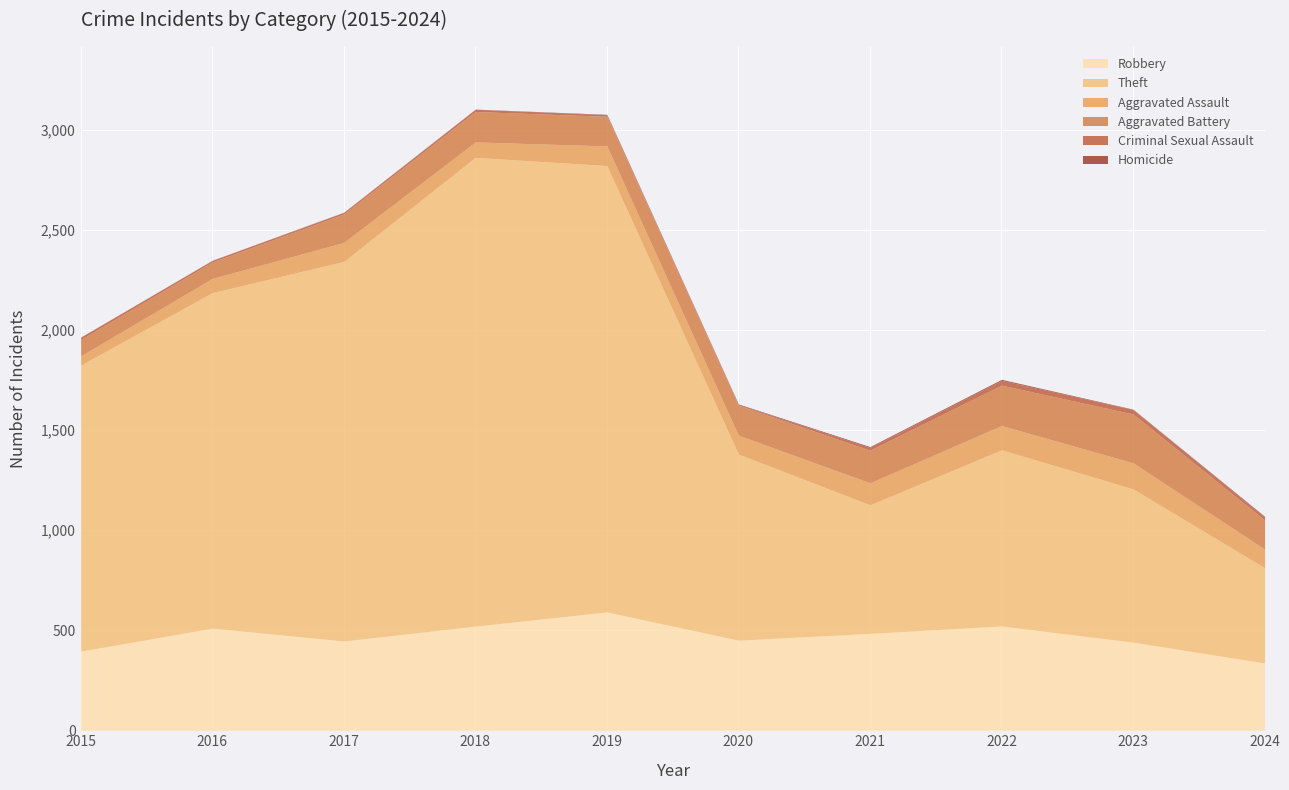

Where is the first local minimum for Theft?

2021